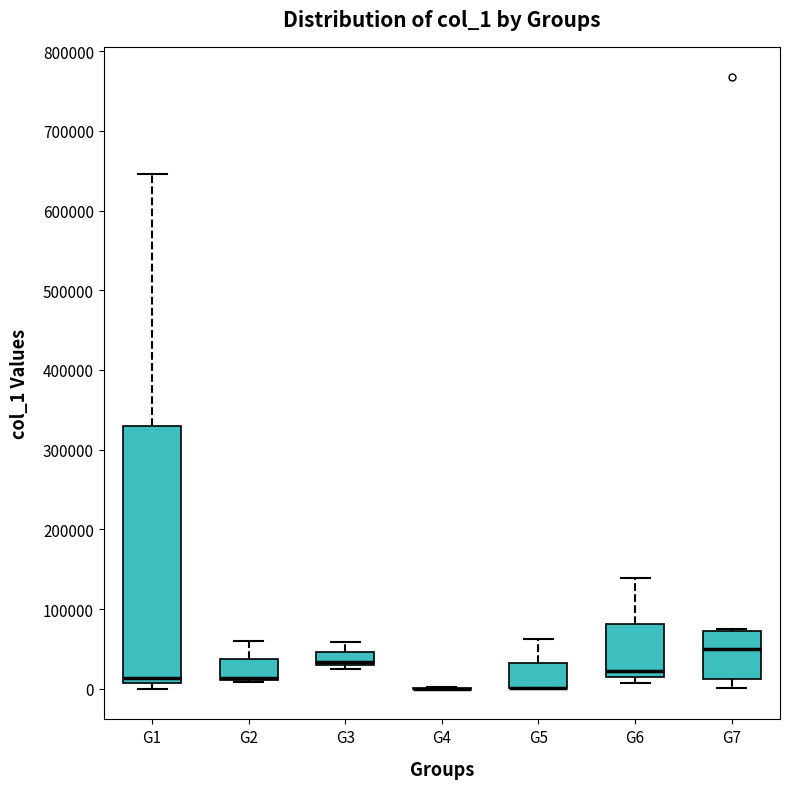

Reading left to right, transcribe this box plot: for each box, give where its median line is, the range the box spans, and where its two whiskers end, as read against the y-axis. The values are not printed on the chart, so give them approximately, as read against the axis.

G1: median 10000 (just above the box's lower edge), box 10000 to 330000, whiskers 0 to 650000
G2: median 10000 (drawn on the box's lower edge), box 10000 to 40000, whiskers 10000 (just below the box's lower edge) to 60000
G3: median 30000 (just above the box's lower edge), box 30000 to 50000, whiskers 30000 (just below the box's lower edge) to 60000
G4: box collapsed to a line at 0, whiskers 0 to 0
G5: median 0 (drawn on the box's lower edge), box 0 to 30000, whiskers 0 to 60000
G6: median 20000 (just above the box's lower edge), box 20000 to 80000, whiskers 10000 to 140000
G7: median 50000, box 10000 to 70000, whiskers 0 to 80000